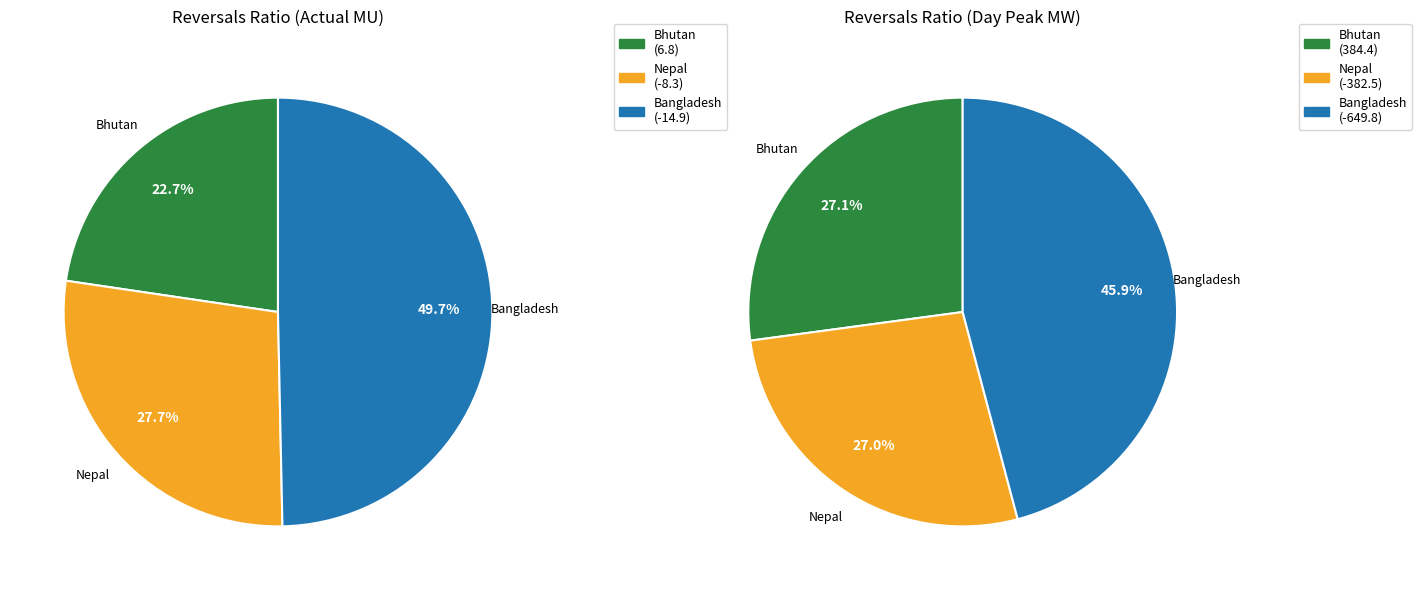

The Day peak (MW) slice represents 99% of the pie. True or false?

False